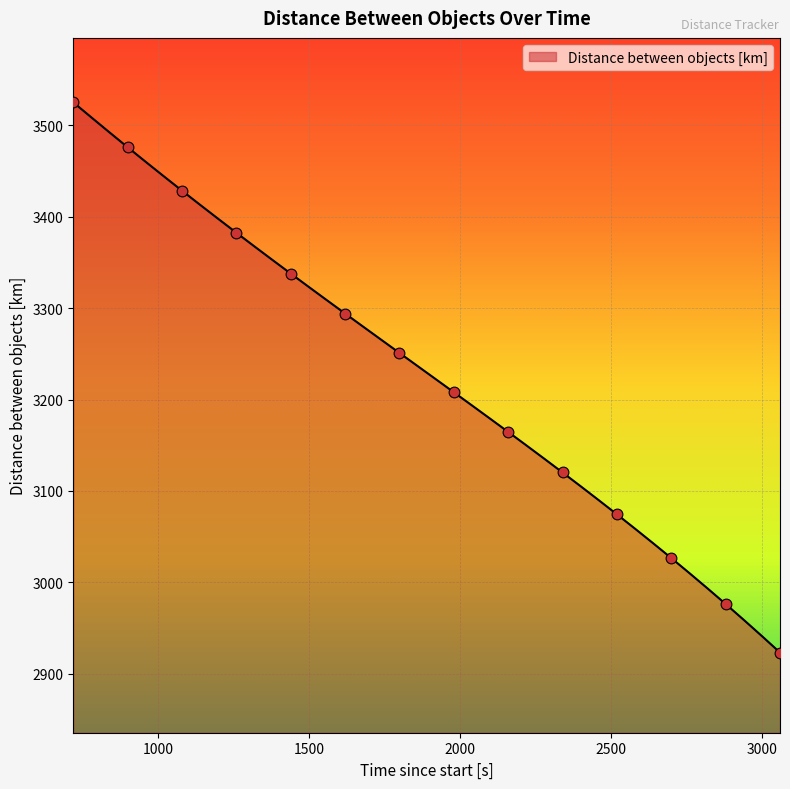

What is the difference between the maximum and minimum values?

601.8